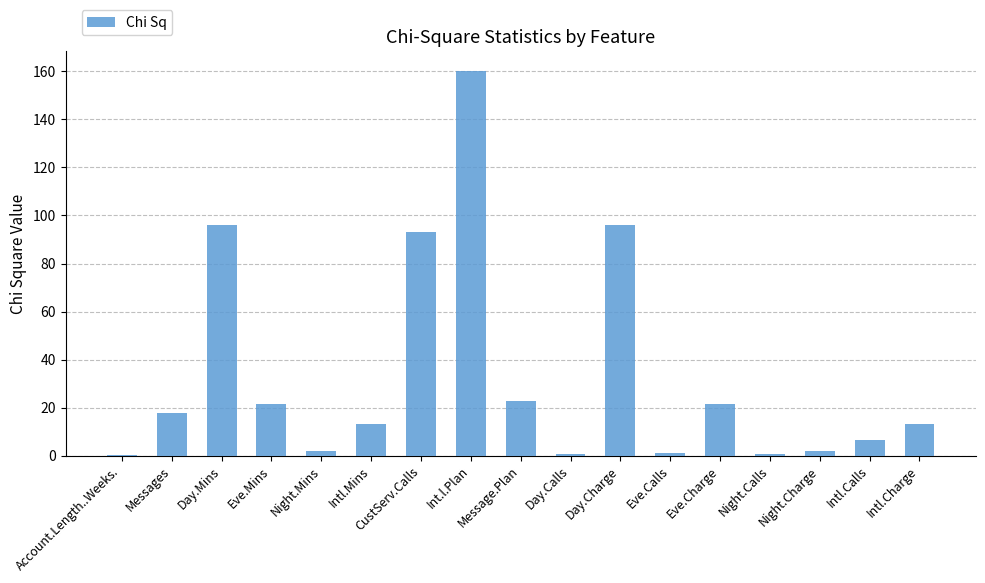

The value at Day.Charge is 133.0. True or false?

False